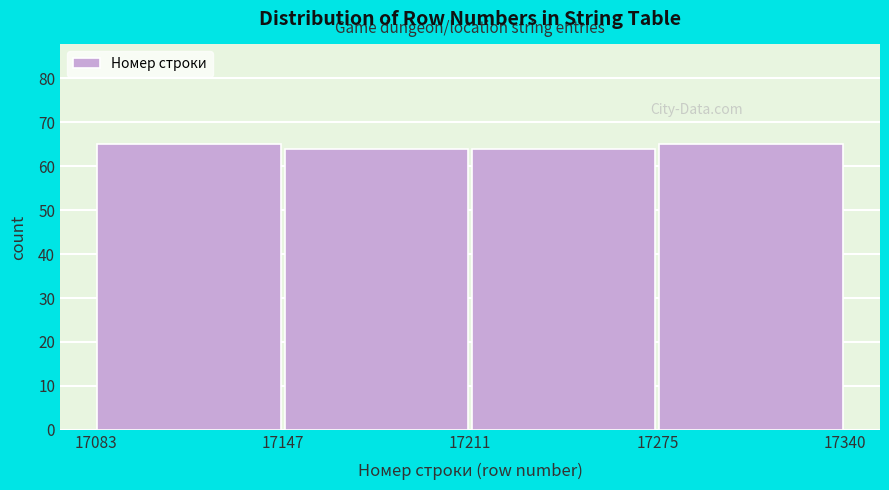

What is the height of the bar covering 17211 to 17275 on the x-axis? The values are not printed on the chart, so give them approximately, as read against the axis.

64